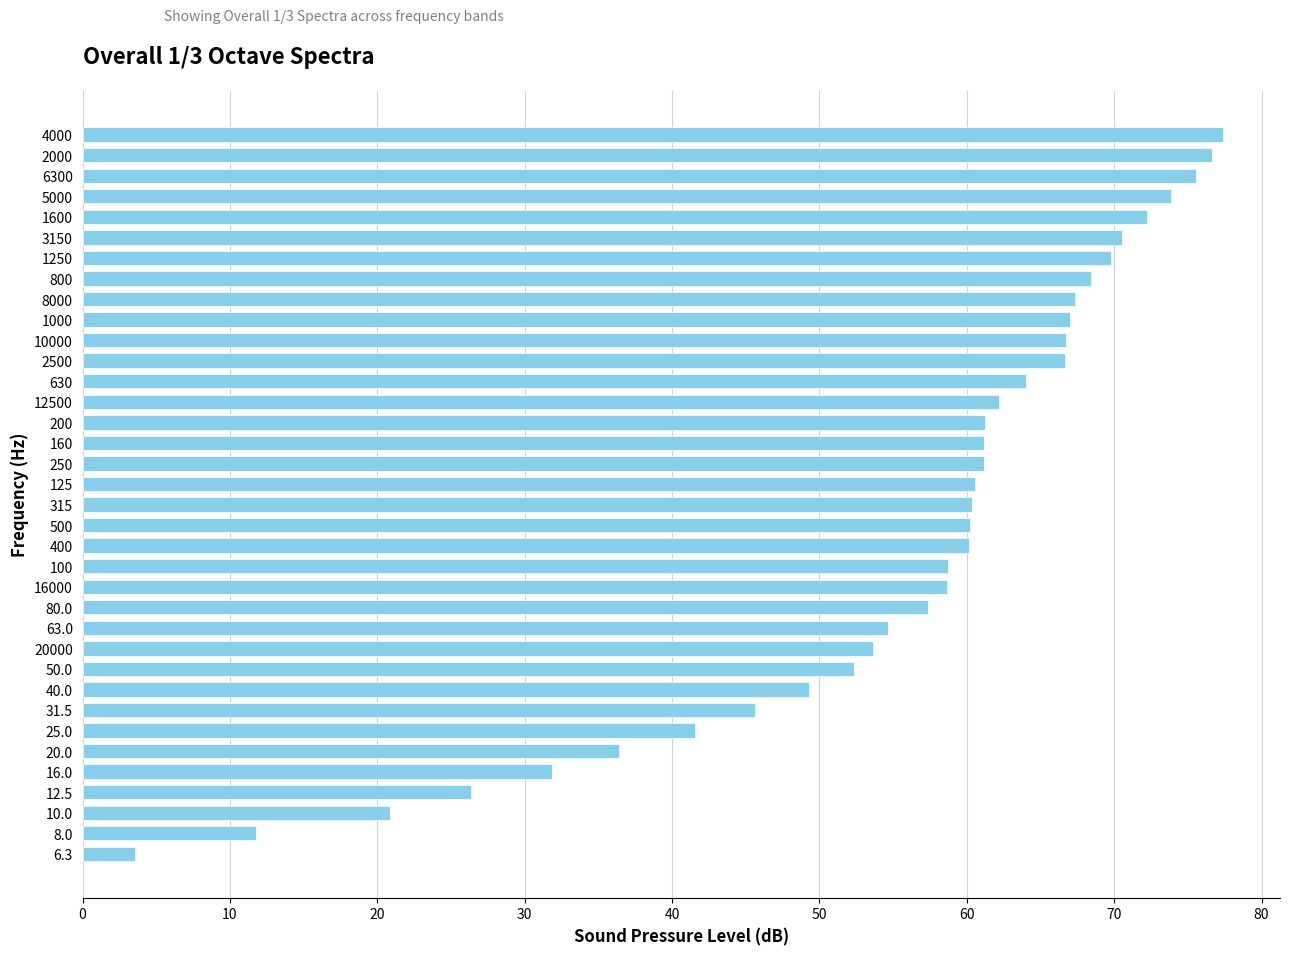

What is the change in value from 1250 to 200?

-8.6